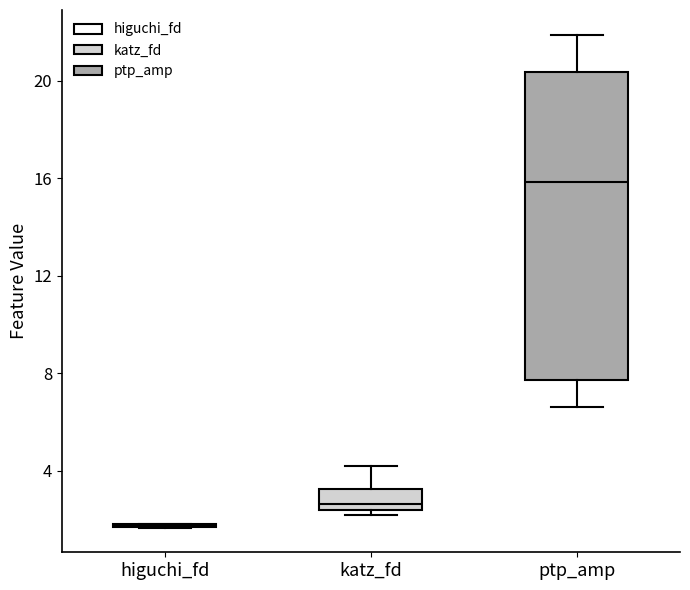

Which box is the tallest, from its lower edge to its upper edge?

ptp_amp